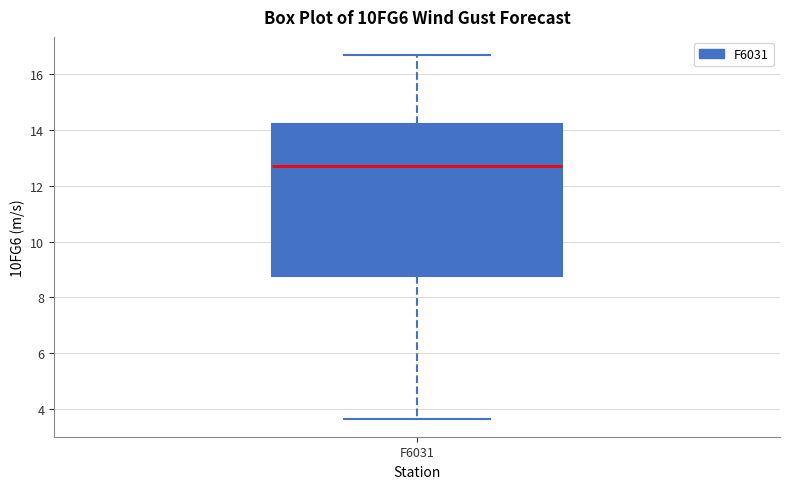

Where does the upper whisker of the box for F6031 end on the y-axis? The values are not printed on the chart, so give them approximately, as read against the axis.

16.6